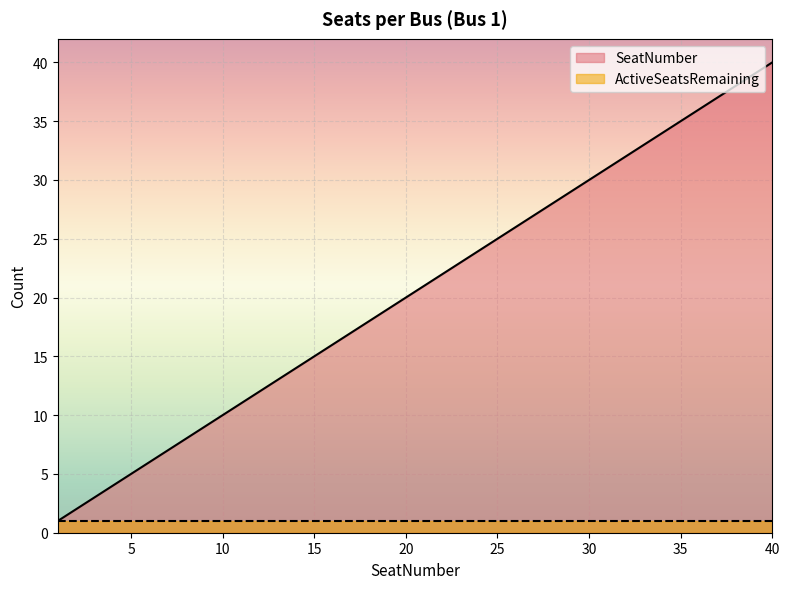

List the labels in order of value, largest first.

40, 39, 38, 37, 36, 35, 34, 33, 32, 31, 30, 29, 28, 27, 26, 25, 24, 23, 22, 21, 20, 19, 18, 17, 16, 15, 14, 13, 12, 11, 10, 9, 8, 7, 6, 5, 4, 3, 2, 1